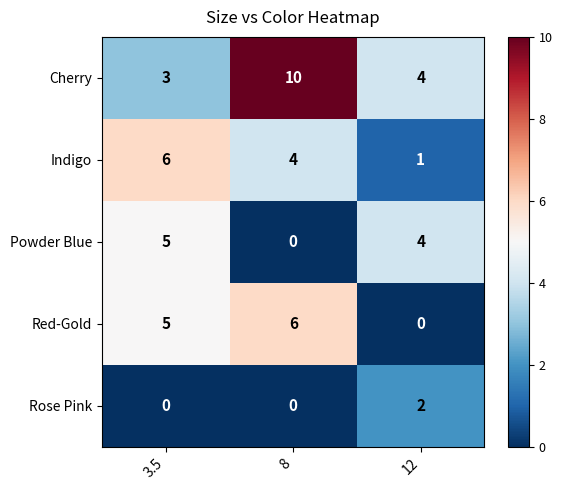

Reading left to right, what are all the values shown in this chart?

Cherry: 3.5=3	8=10	12=4
Indigo: 3.5=6	8=4	12=1
Powder Blue: 3.5=5	8=0	12=4
Red-Gold: 3.5=5	8=6	12=0
Rose Pink: 3.5=0	8=0	12=2